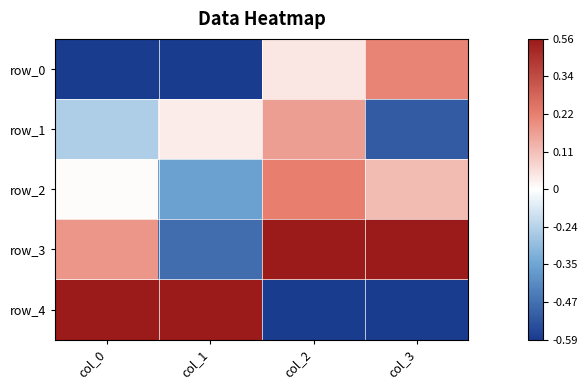

Is it true that row_0 equals -1.0 at col_0?

True